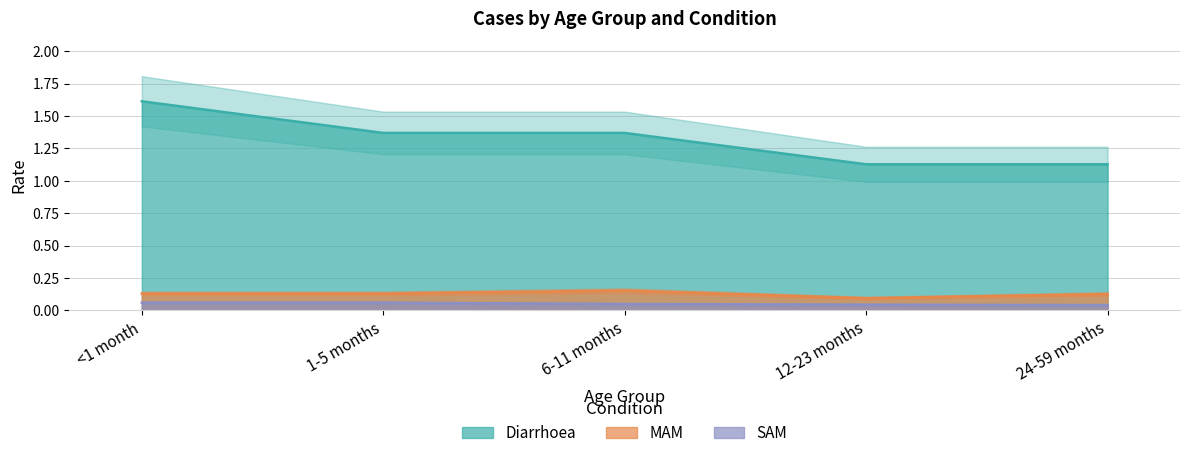

What position from the left is 6-11 months?

3